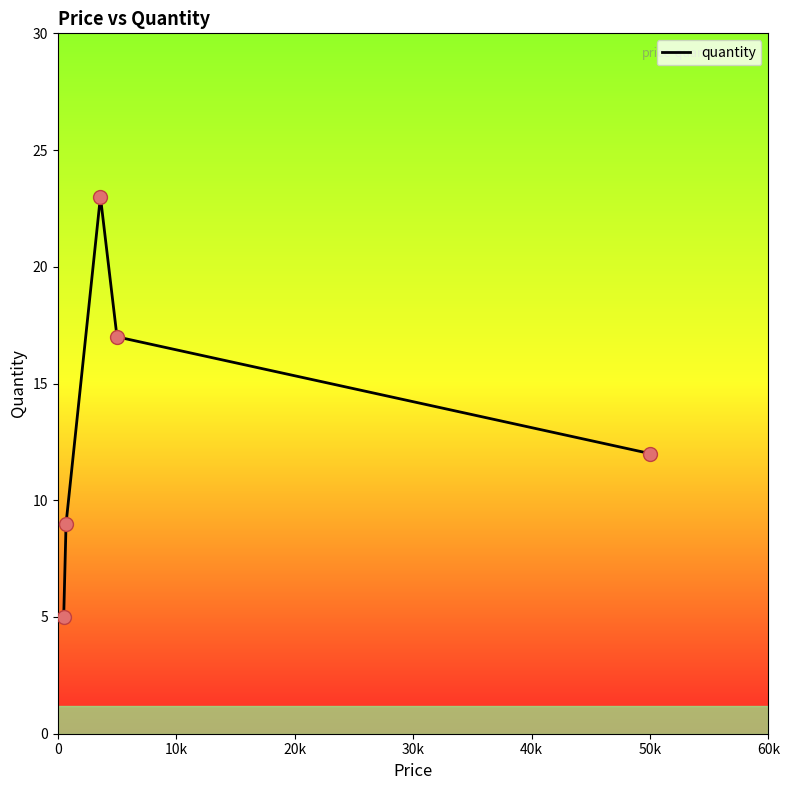

What is the average value?

13